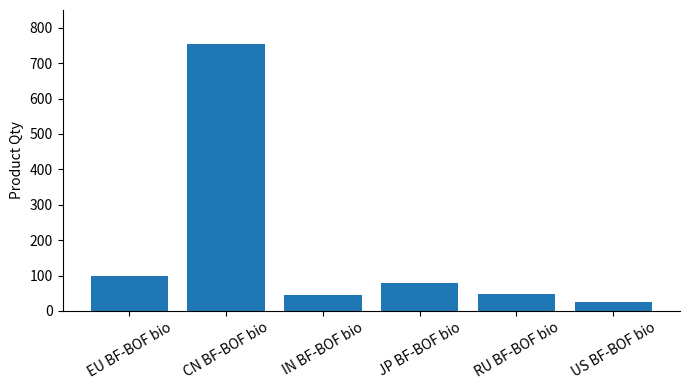

Approximately how many times larger is the value at IN BF-BOF bio compared to US BF-BOF bio?

1.7